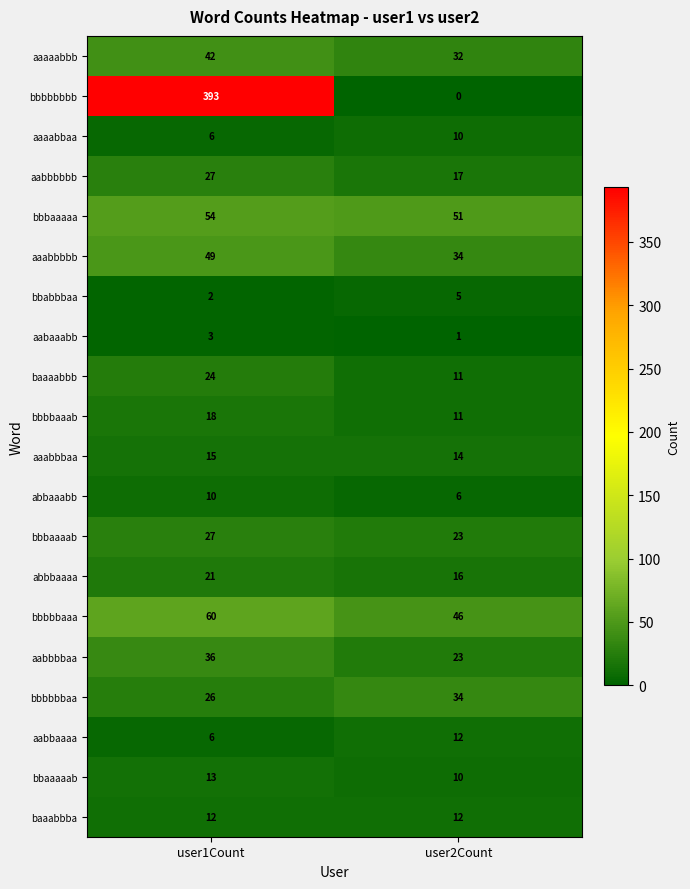

At which category does the chart reach its peak across all series?

user1Count